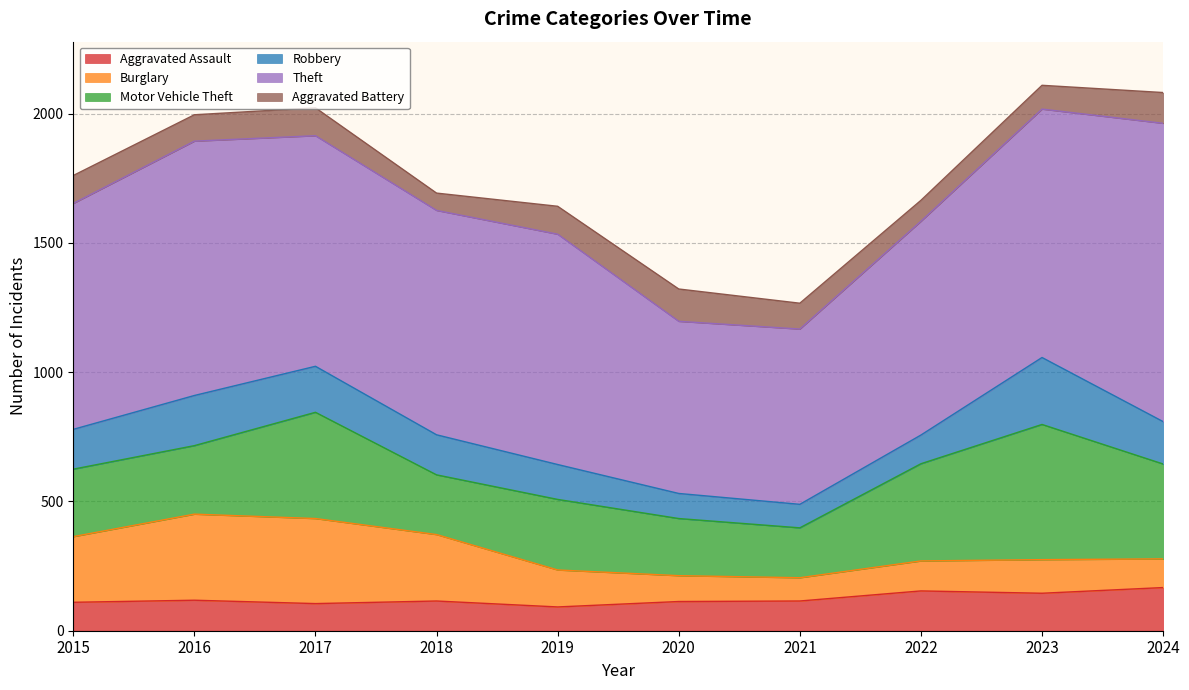

Reading right to left, extract all data points from this chart.

Aggravated Assault: 167	145	154	115	113	92	115	105	118	110
Burglary: 111	130	116	90	100	143	257	329	333	254
Motor Vehicle Theft: 367	523	376	193	221	273	231	411	265	261
Robbery: 164	259	111	91	97	135	155	178	194	154
Theft: 1154	961	827	678	666	891	868	892	984	874
Aggravated Battery: 119	92	81	100	125	108	67	108	102	108